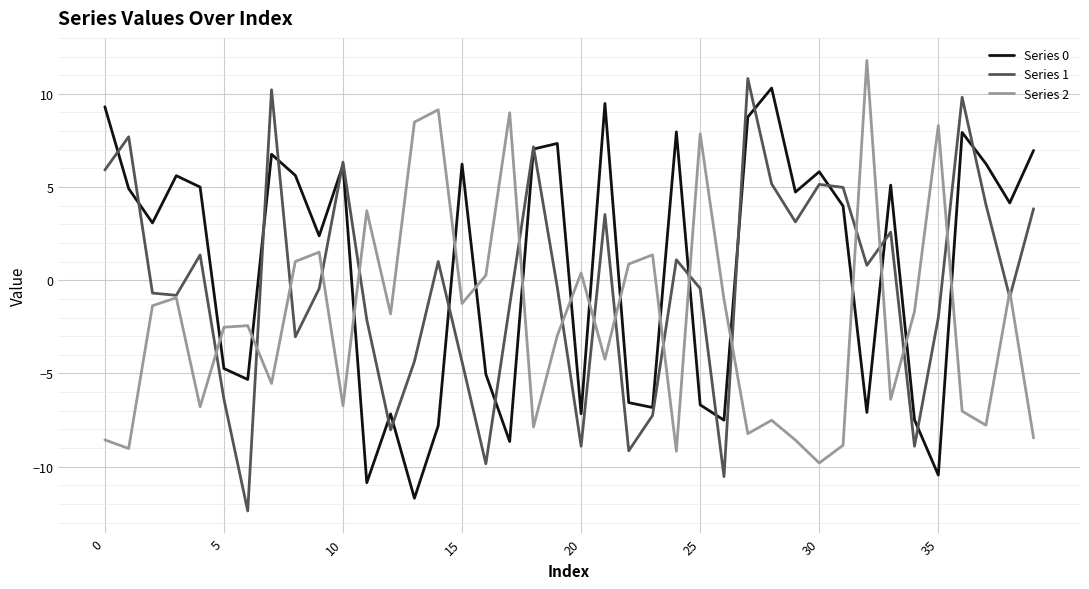

Count the number of data series in this chart.

3